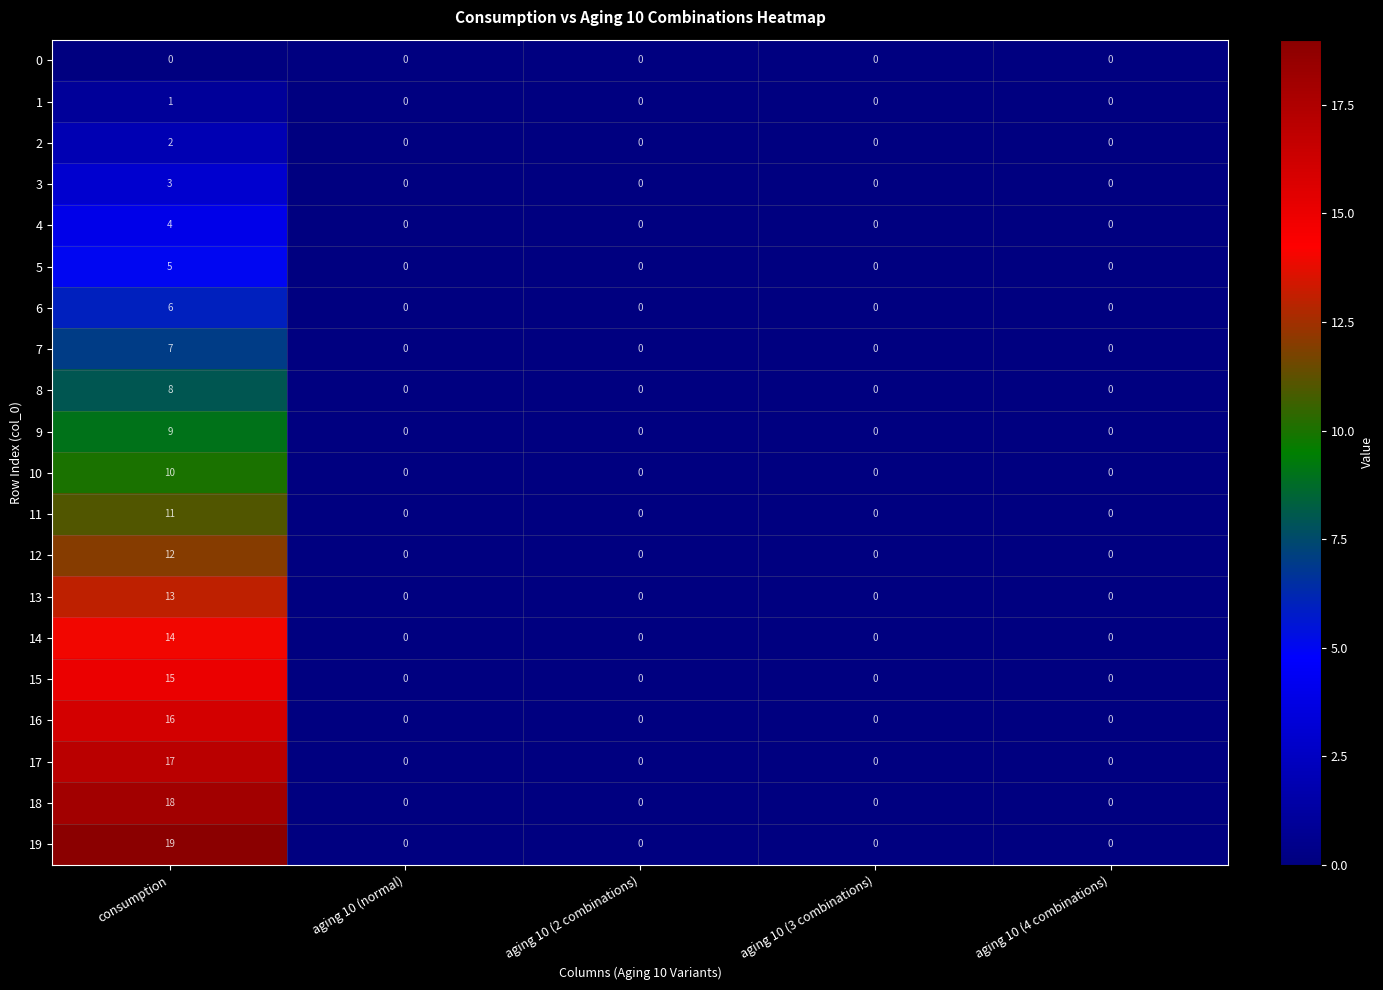

Which series has the largest total across all categories?

19